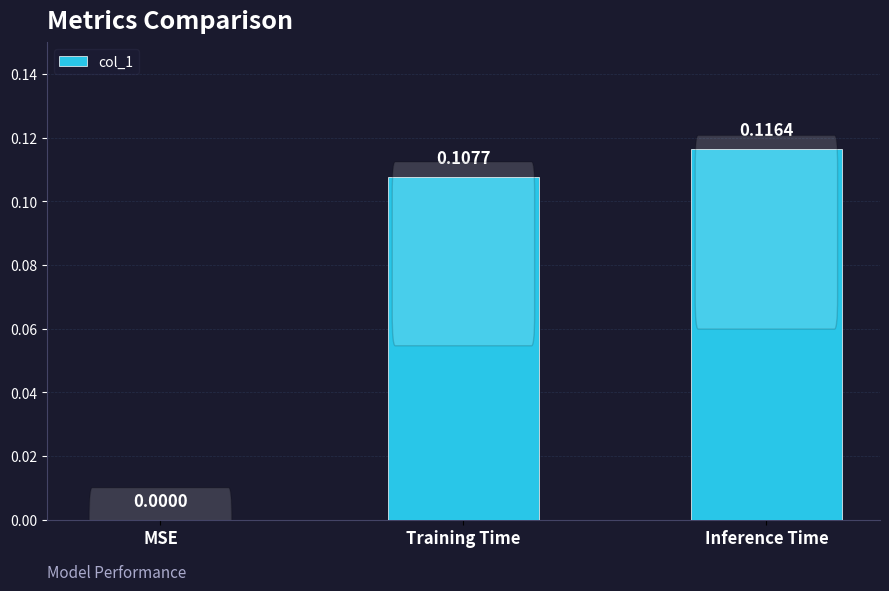

Which label corresponds to the largest value in the chart?

Inference Time